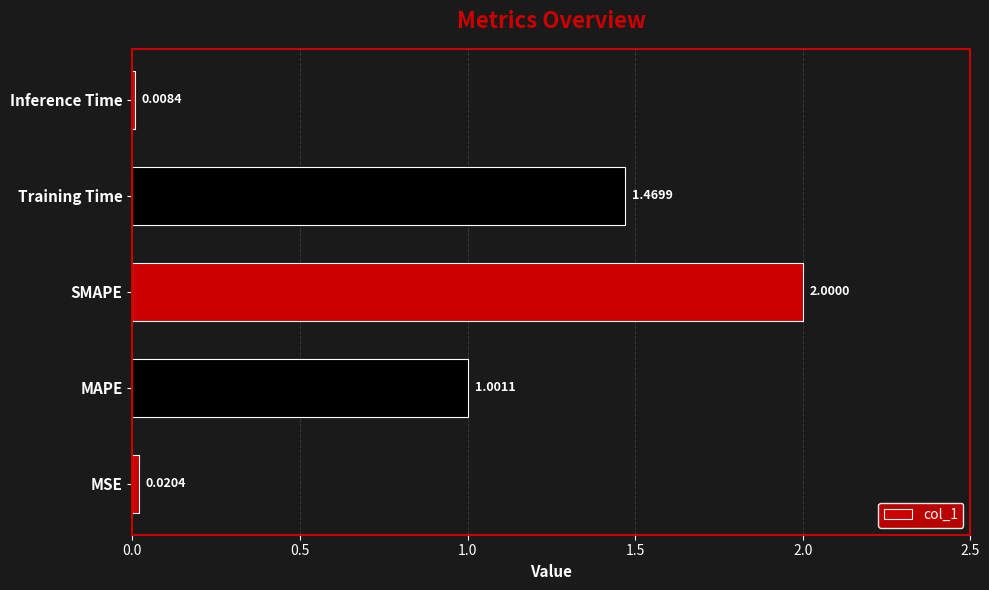

Count the number of values greater than 1.

3